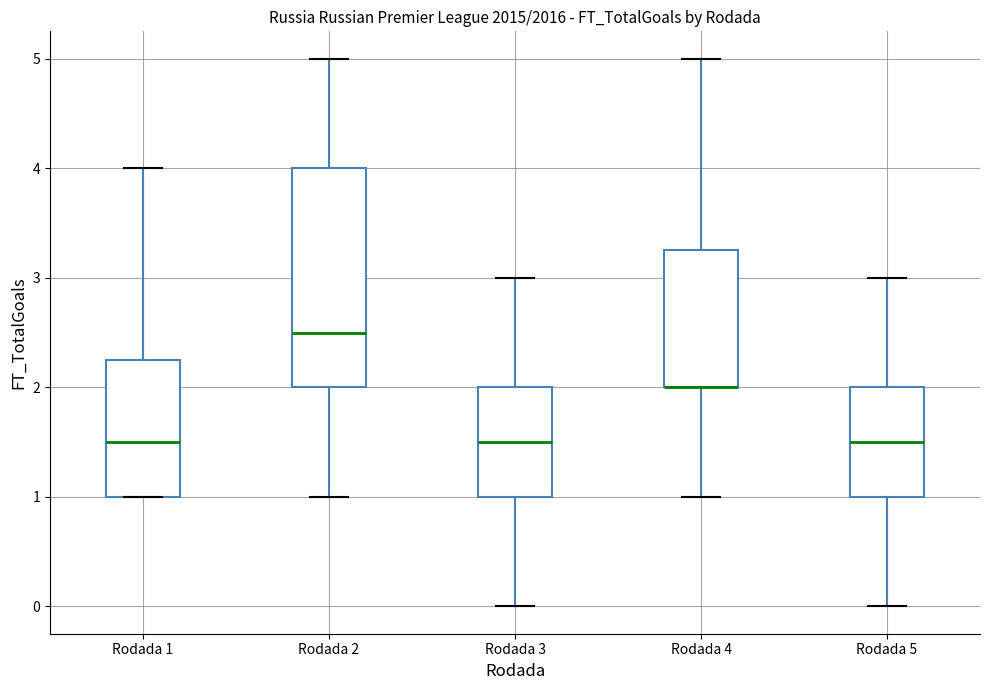

Reading left to right, transcribe this box plot: for each box, give where its median line is, the range the box spans, and where its two whiskers end, as read against the y-axis. The values are not printed on the chart, so give them approximately, as read against the axis.

Rodada 1: median 1.5, box 1.0 to 2.3, whiskers 1.0 to 4.0
Rodada 2: median 2.5, box 2.0 to 4.0, whiskers 1.0 to 5.0
Rodada 3: median 1.5, box 1.0 to 2.0, whiskers 0.0 to 3.0
Rodada 4: median 2.0 (drawn on the box's lower edge), box 2.0 to 3.3, whiskers 1.0 to 5.0
Rodada 5: median 1.5, box 1.0 to 2.0, whiskers 0.0 to 3.0